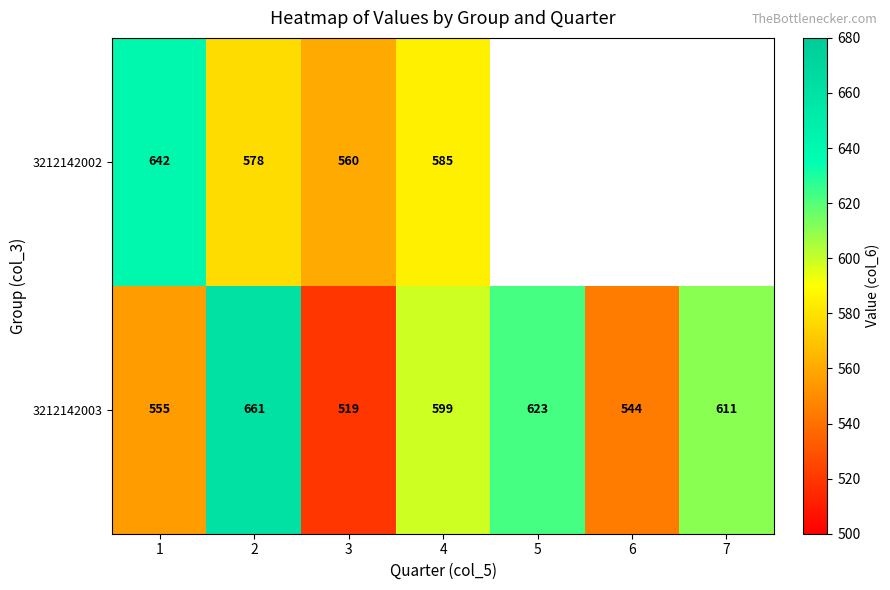

What is the approximate value of 3212142003 at 4?

599